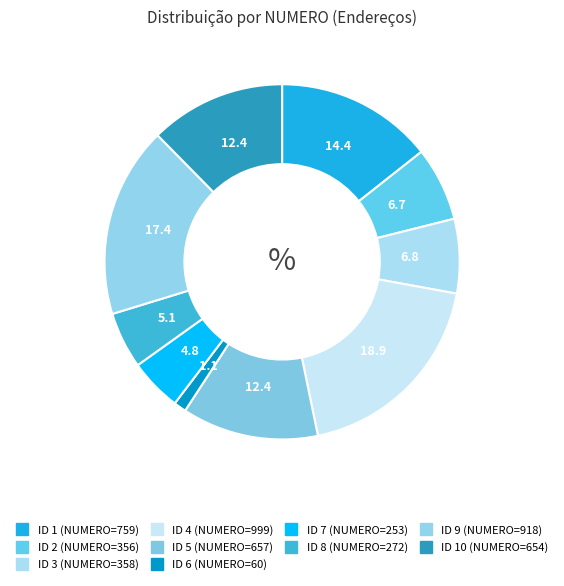

Rank the categories by value from highest to lowest.

4, 9, 1, 5, 10, 3, 2, 8, 7, 6